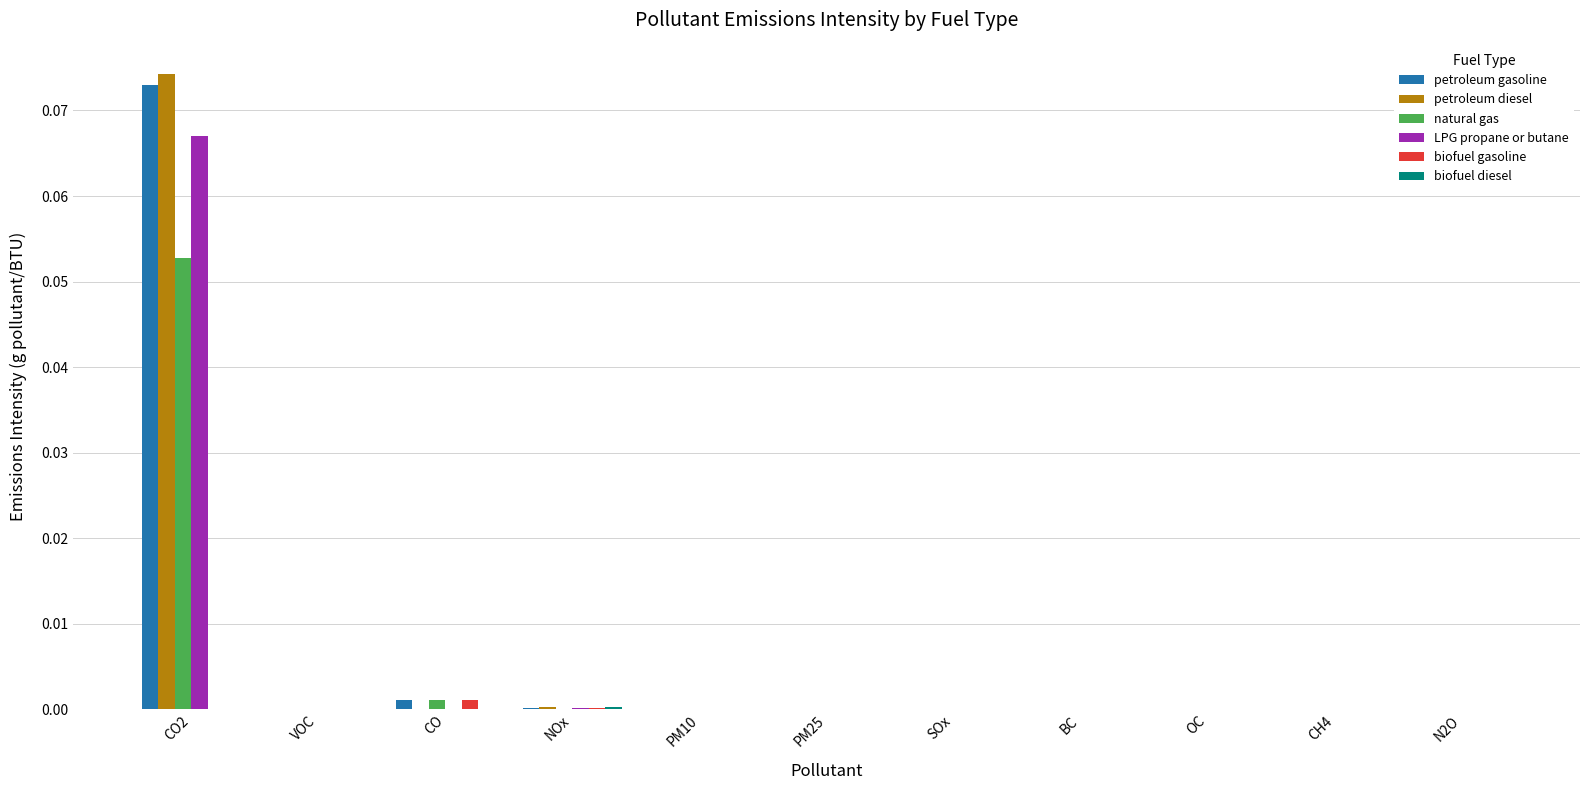

Is it true that petroleum gasoline equals 0.0 at CO2?

False